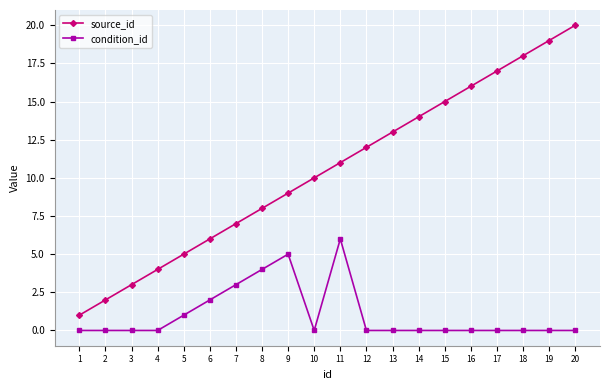

What is the difference between the maximum and minimum values in the condition_id series?

6